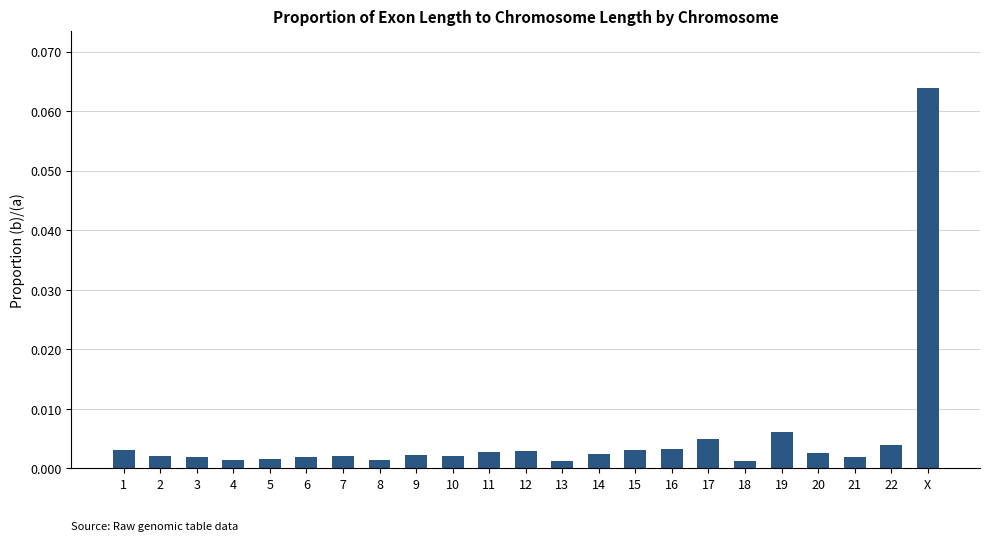

What position from the right is 20?

4